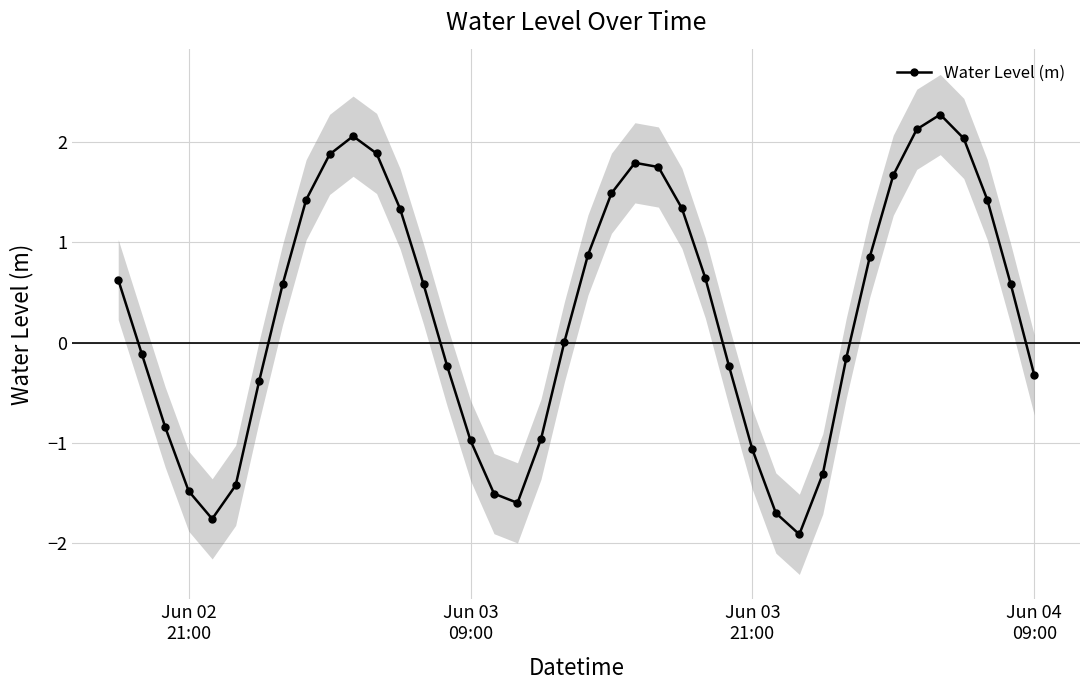

What is the sum of all values?

11.3